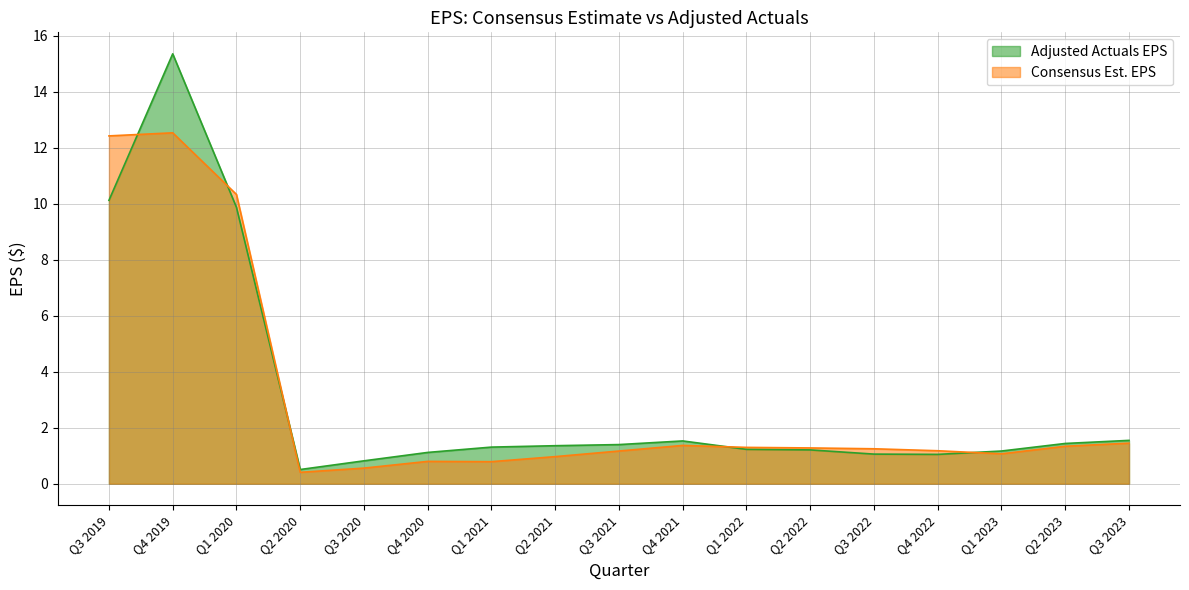

Read the Adjusted Actuals EPS value at Q3 2020.

0.8